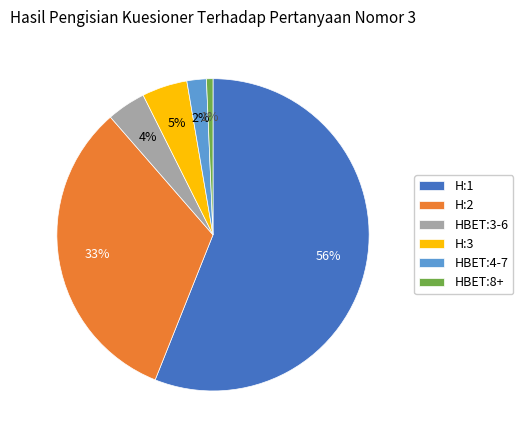

What is the smallest slice in the pie chart?

HBET:8+